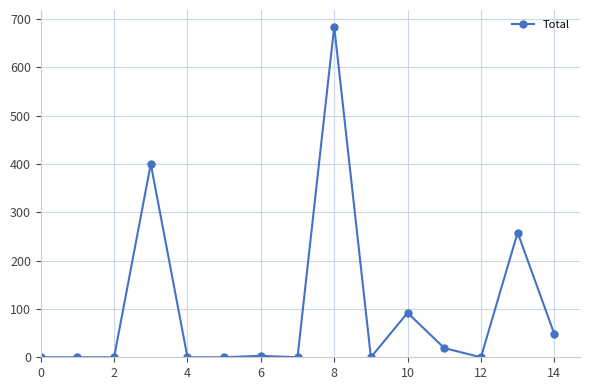

True or false: there are more than 0 points higher than both neighbors.

True